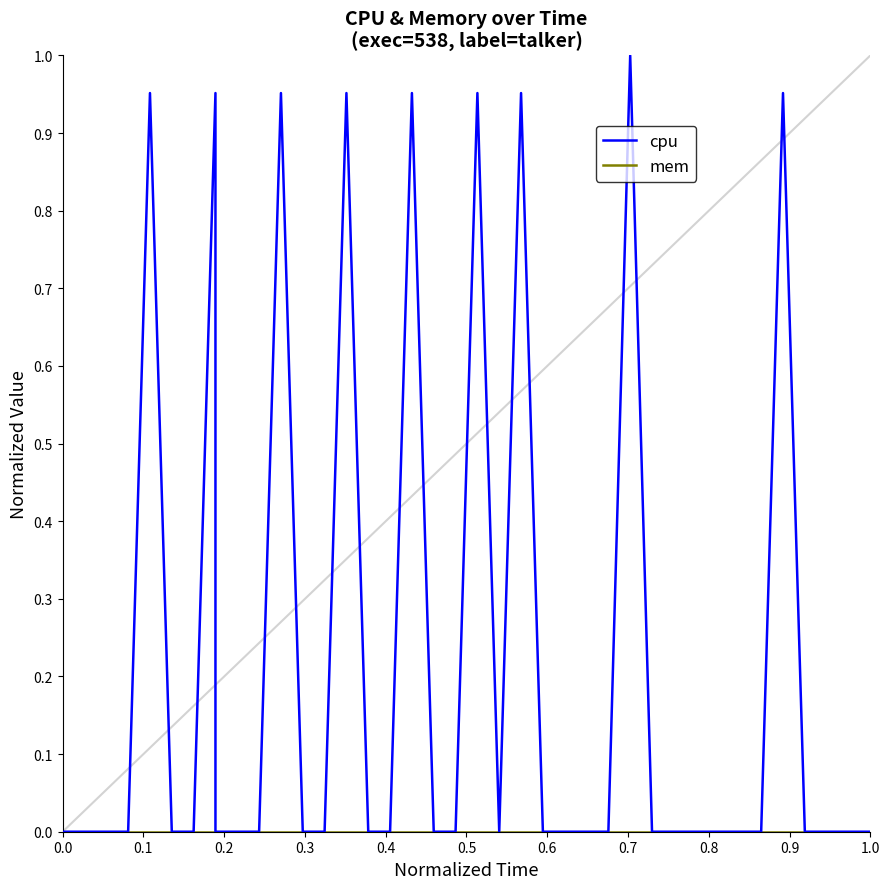

At how many categories does at least one series exceed 0?

9